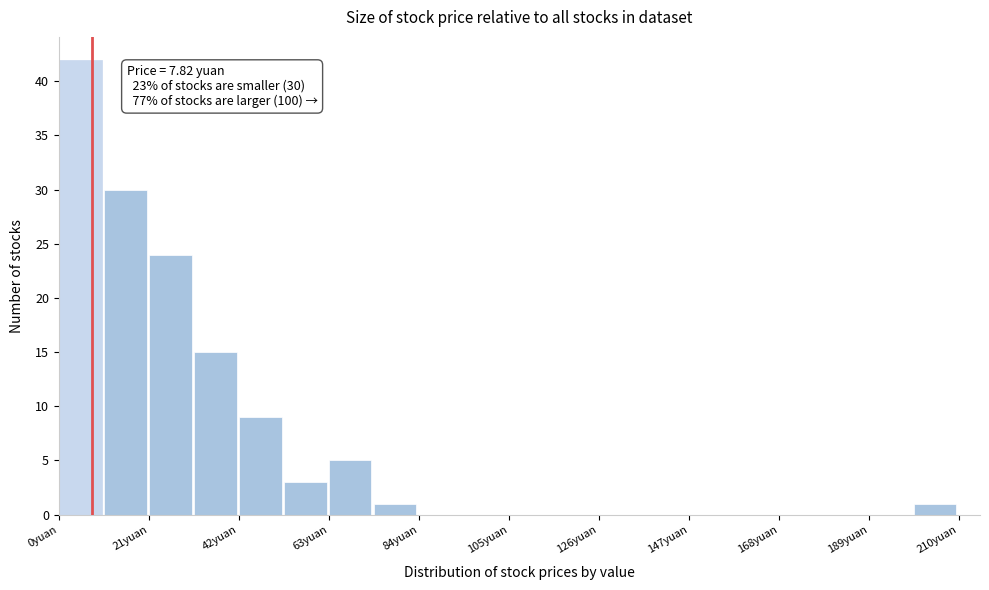

Read against the x-axis, roughly where is the centre of the tallest bar?

5